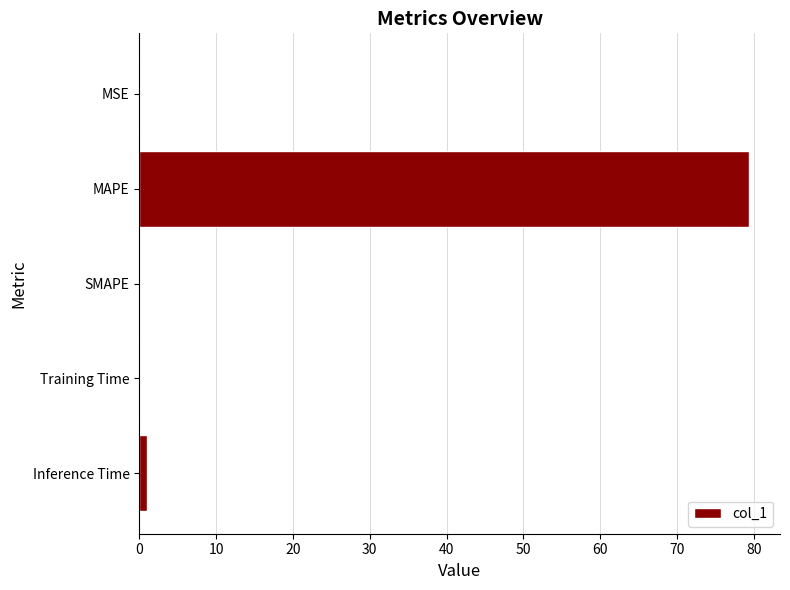

Where is the data nearest to the value 39?

Inference Time